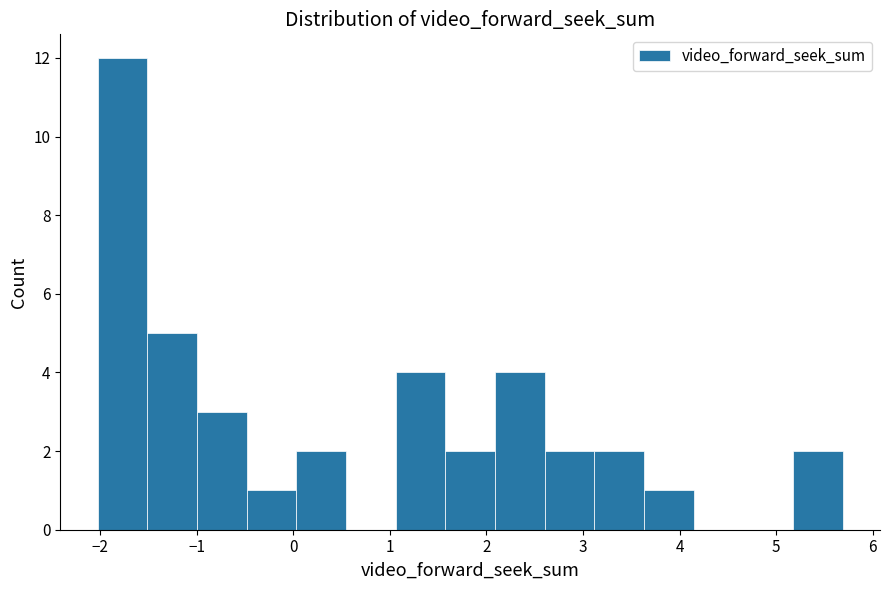

Reading left to right, list every bar in this chart as the range it spans on the x-axis followed by its height. Neither the bar edges nor the heights are printed on the chart, so give them approximately, as read against the axes.

-2.0 to -1.5: 12
-1.5 to -1.0: 5
-1.0 to -0.5: 3
-0.5 to 0.0: 1
0.0 to 0.5: 2
0.5 to 1.1: 0
1.1 to 1.6: 4
1.6 to 2.1: 2
2.1 to 2.6: 4
2.6 to 3.1: 2
3.1 to 3.6: 2
3.6 to 4.1: 1
4.1 to 4.7: 0
4.7 to 5.2: 0
5.2 to 5.7: 2